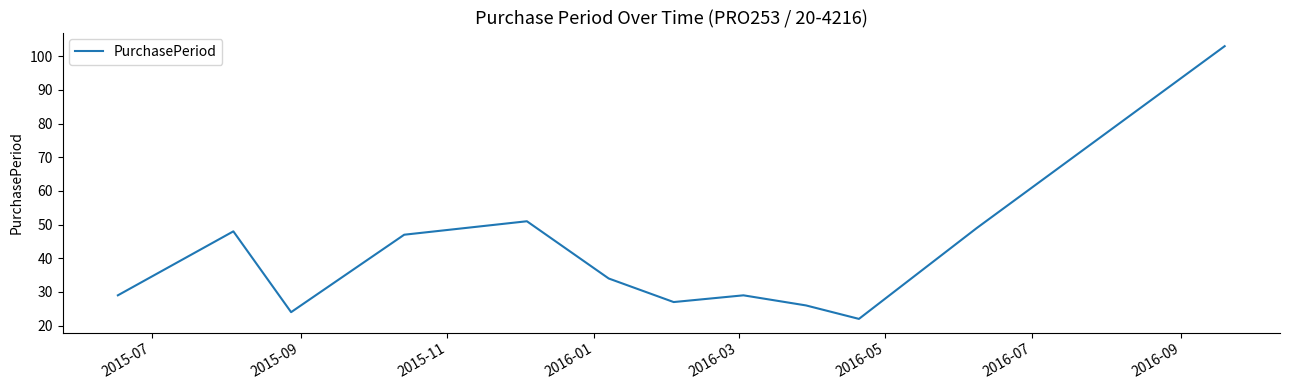

Does the chart display data point markers on the line(s)?

No